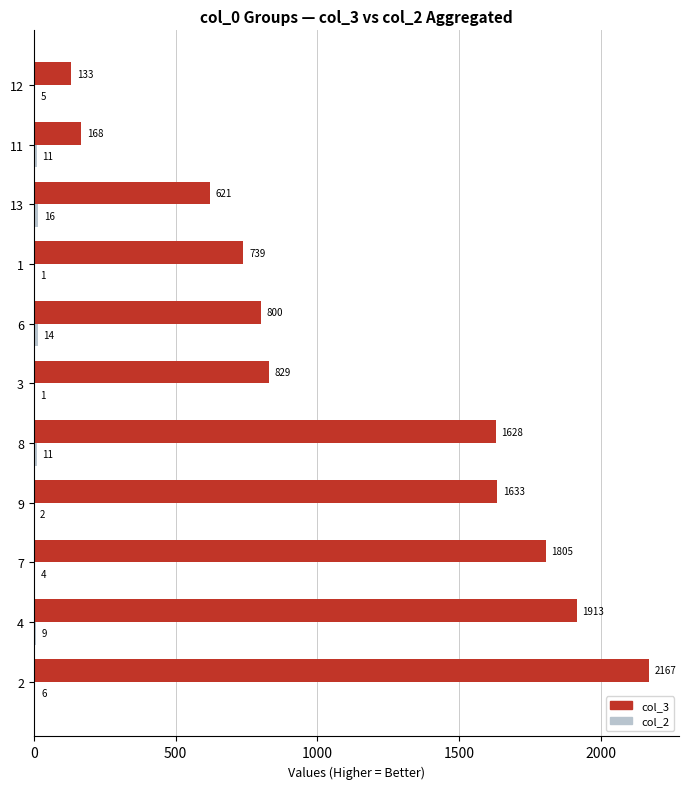

What is the approximate value of col_3 at 12?

133